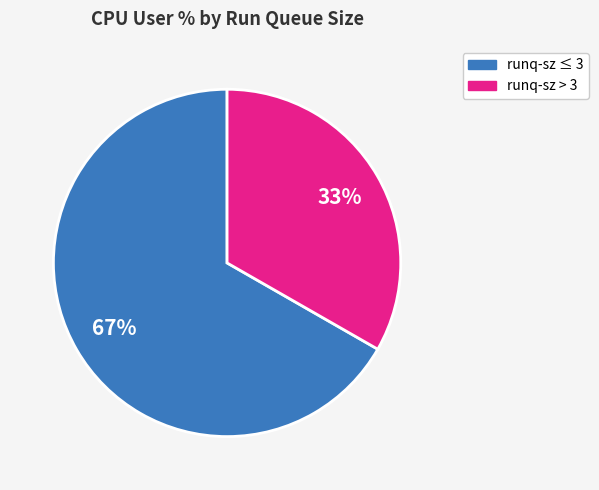

True or false: runq-sz ≤ 3 accounts for 62% of the total.

False